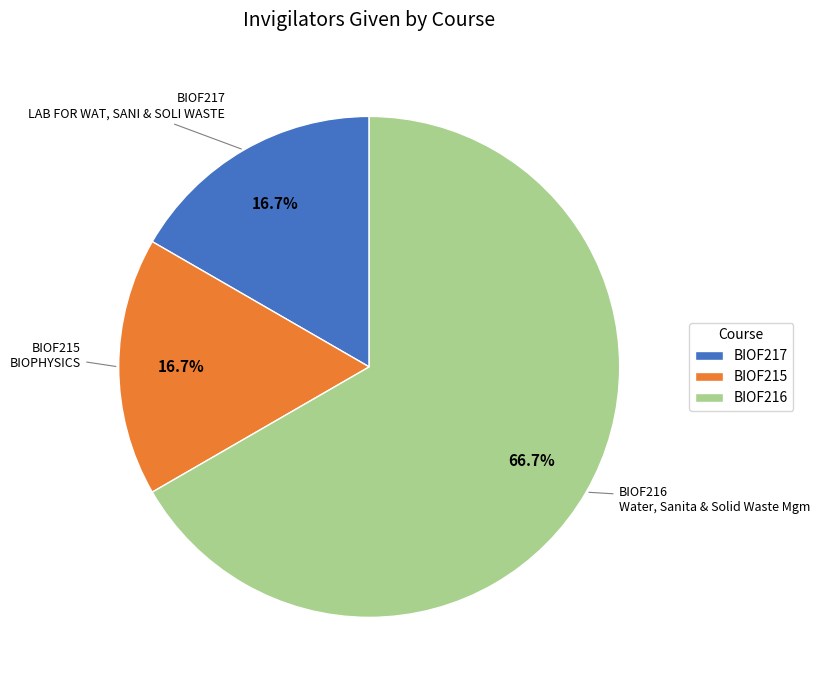

Which slice is the largest?

BIOF216